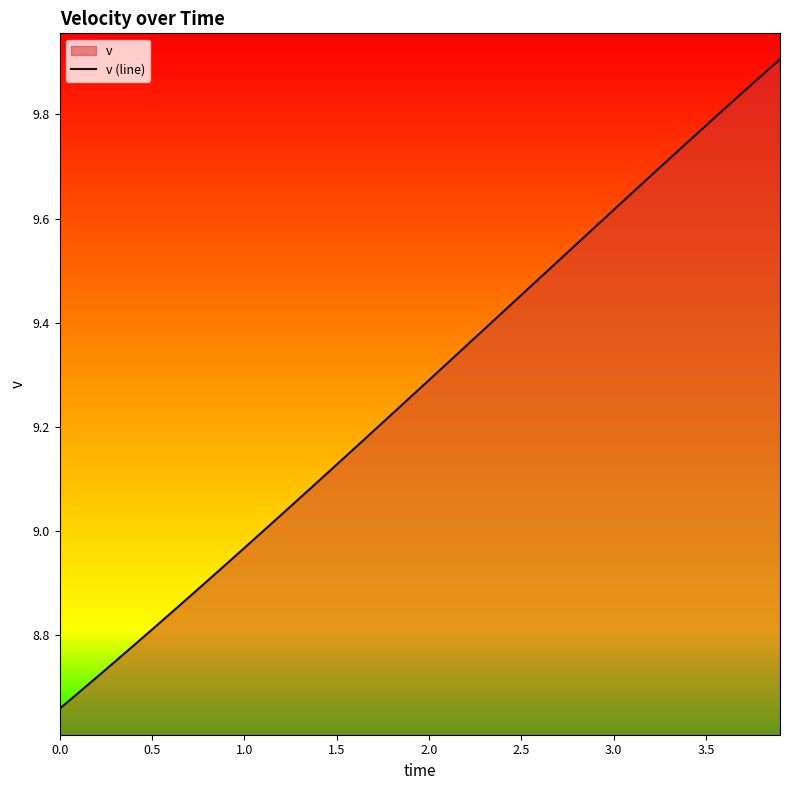

Does the chart display data point markers on the line(s)?

No